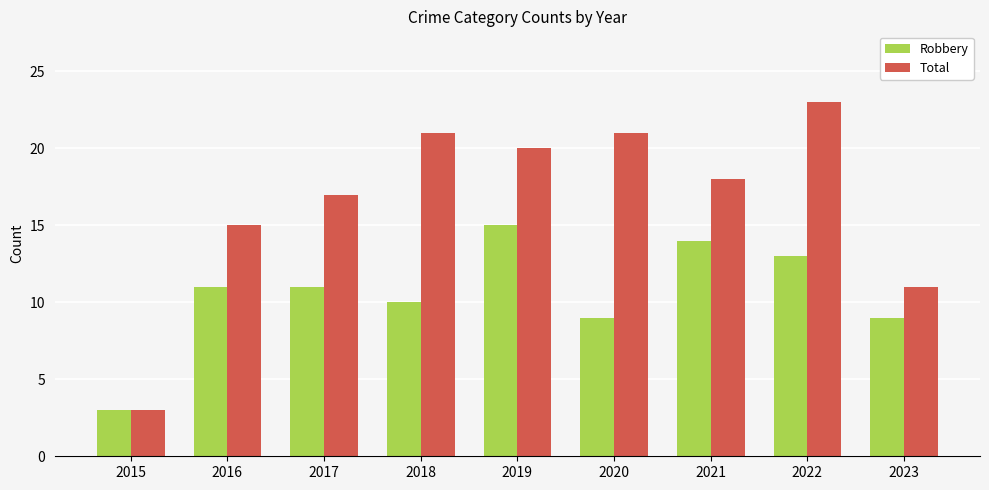

List the series in order of their overall mean, highest first.

Total, Robbery